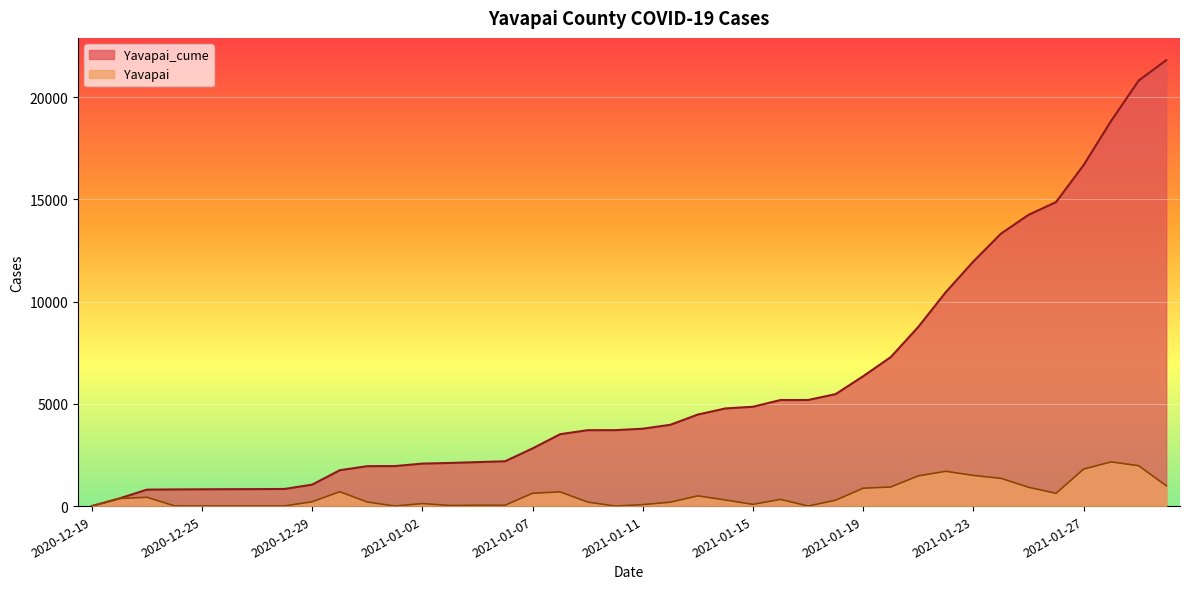

How many lines are shown in the chart?

2